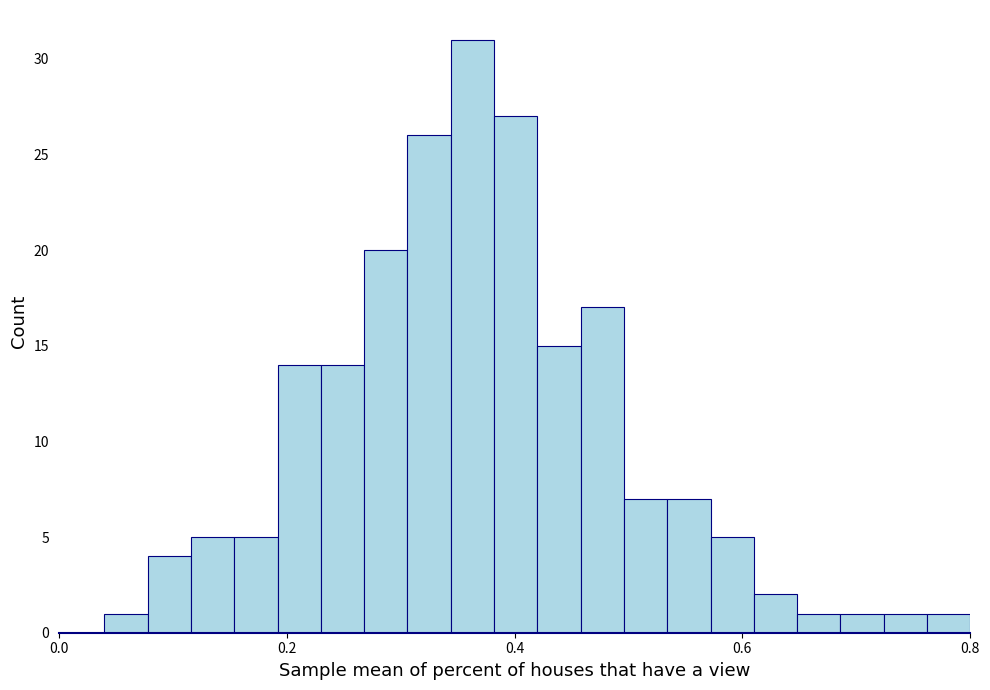

Read against the x-axis, roughly where is the centre of the tallest bar?

0.36